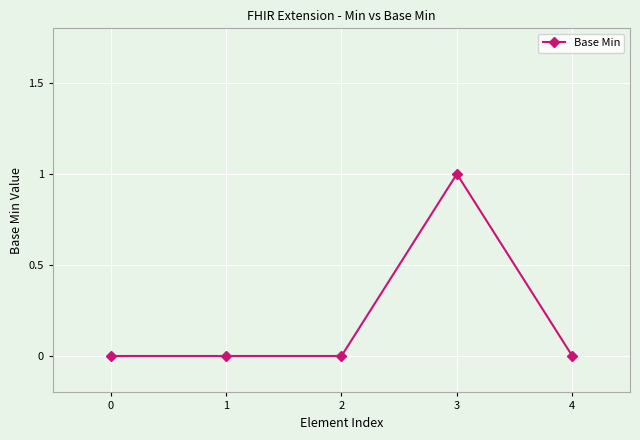

Which category has the highest value across all series?

3